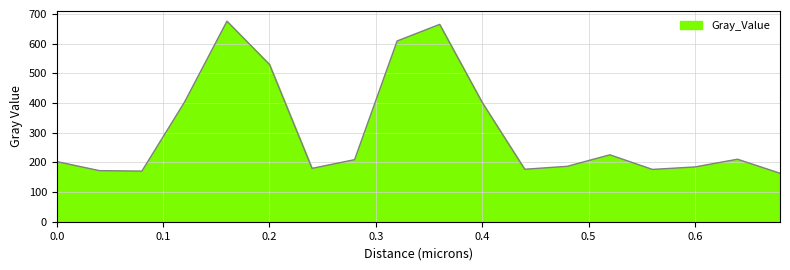

What is the difference between the maximum and minimum values?

512.3